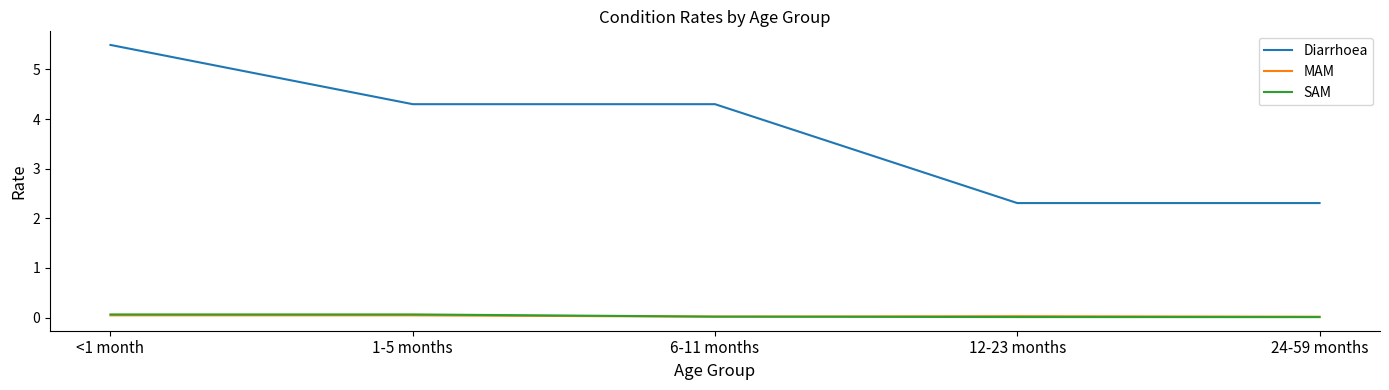

Is the value of Diarrhoea at <1 month greater than the value of SAM at 1-5 months?

Yes